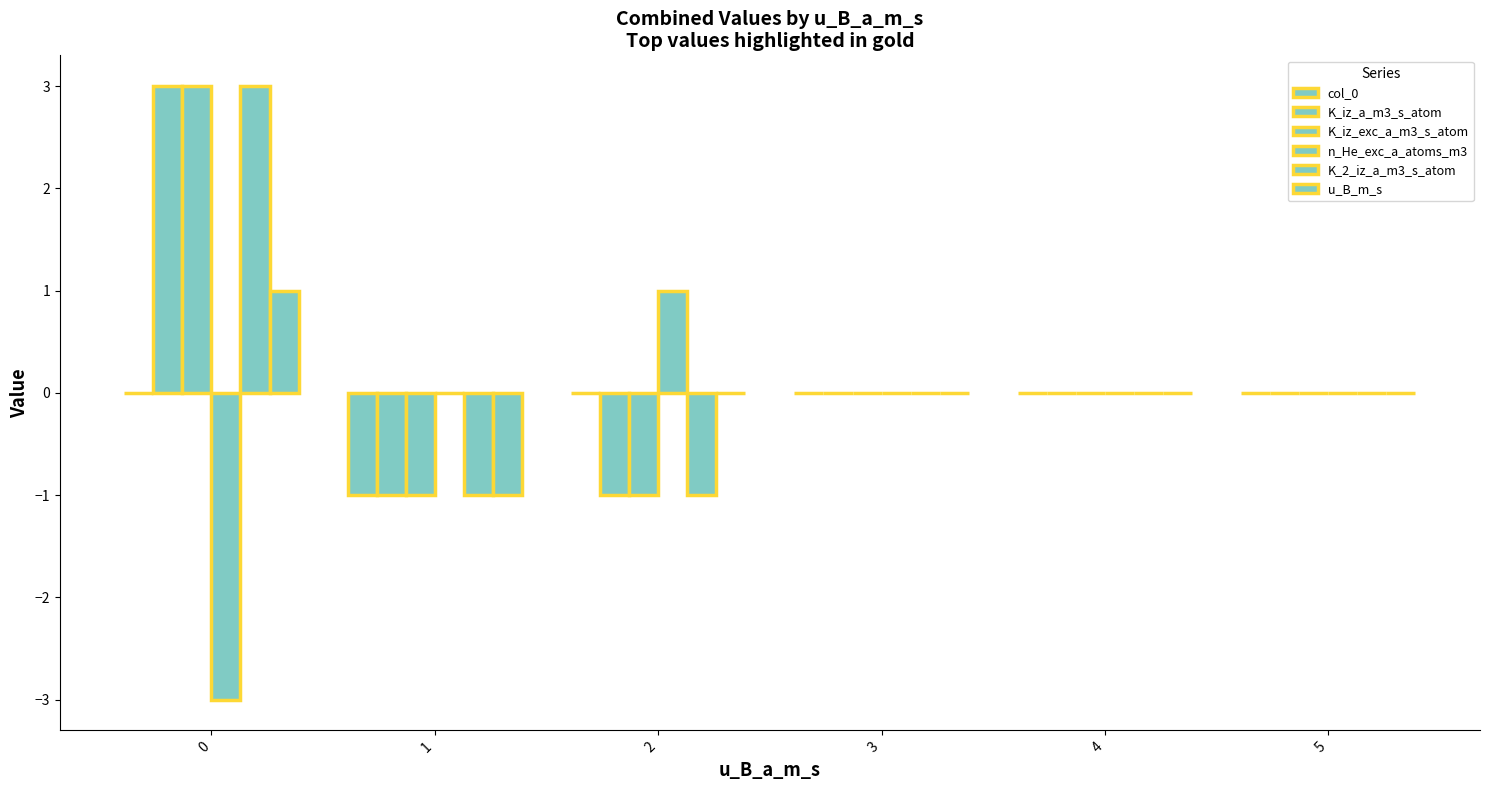

Are the bars grouped side by side (vs. stacked)?

Yes